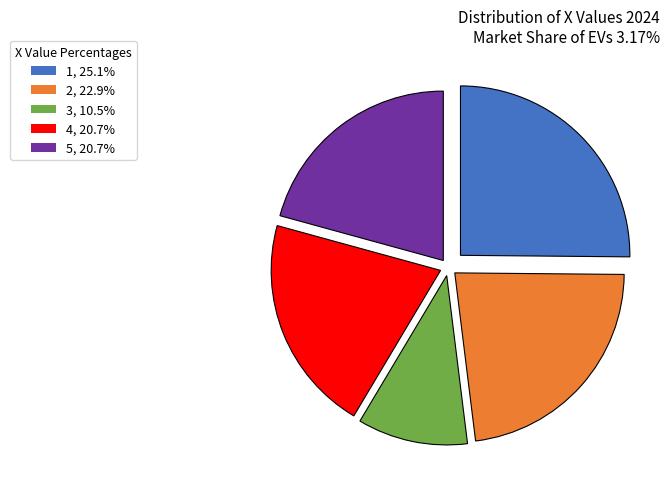

How many slices are in this pie chart?

5